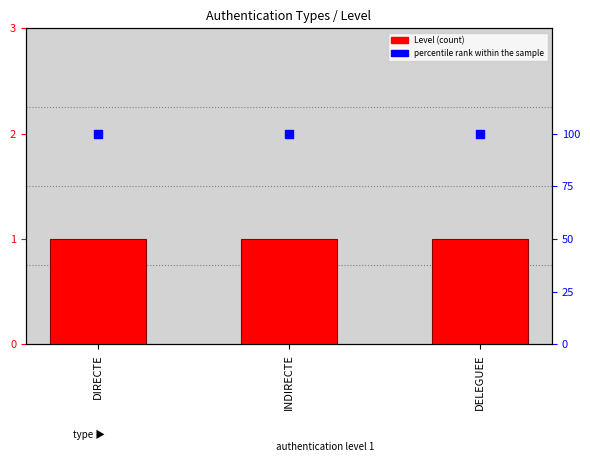

At which category is the sum across all series the highest?

DIRECTE